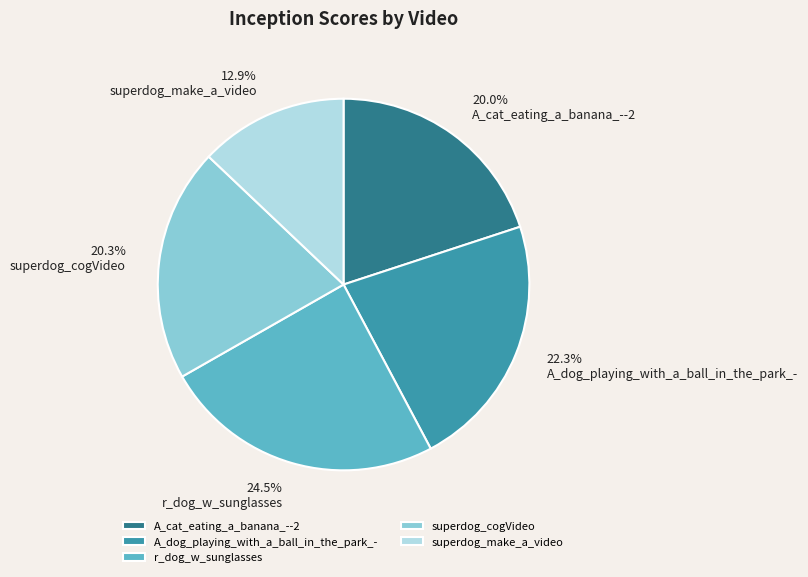

To the nearest percent, what is the difference between the largest and smallest slice percentages?

12%